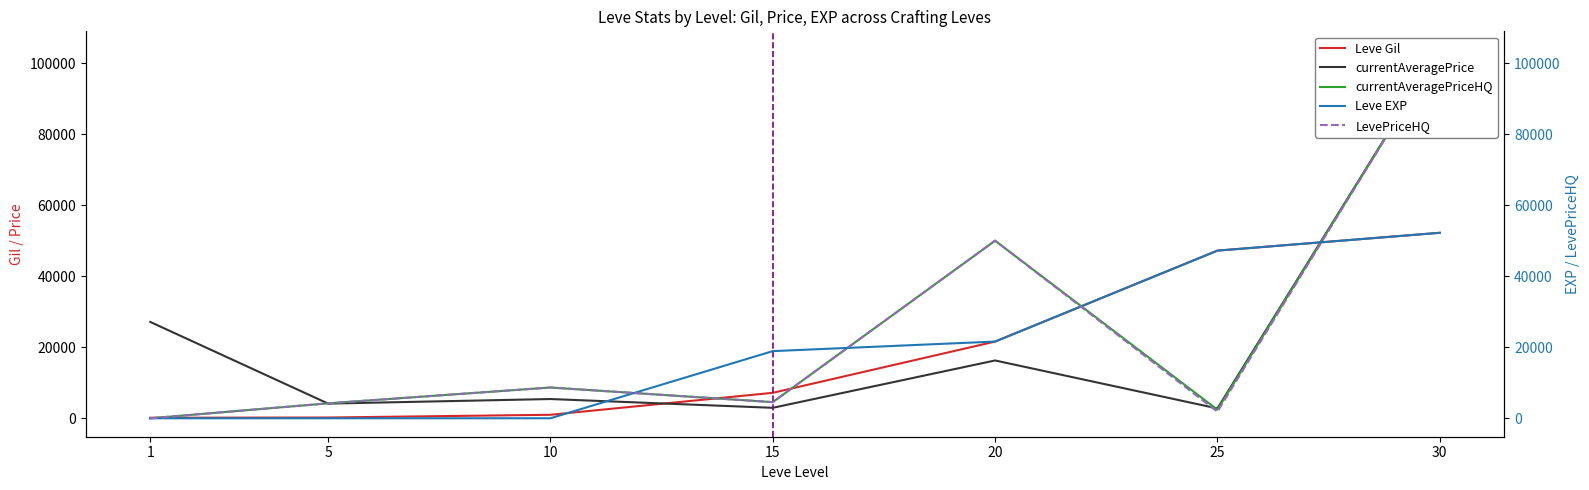

How many times do currentAveragePrice and LevePriceHQ cross each other?

2